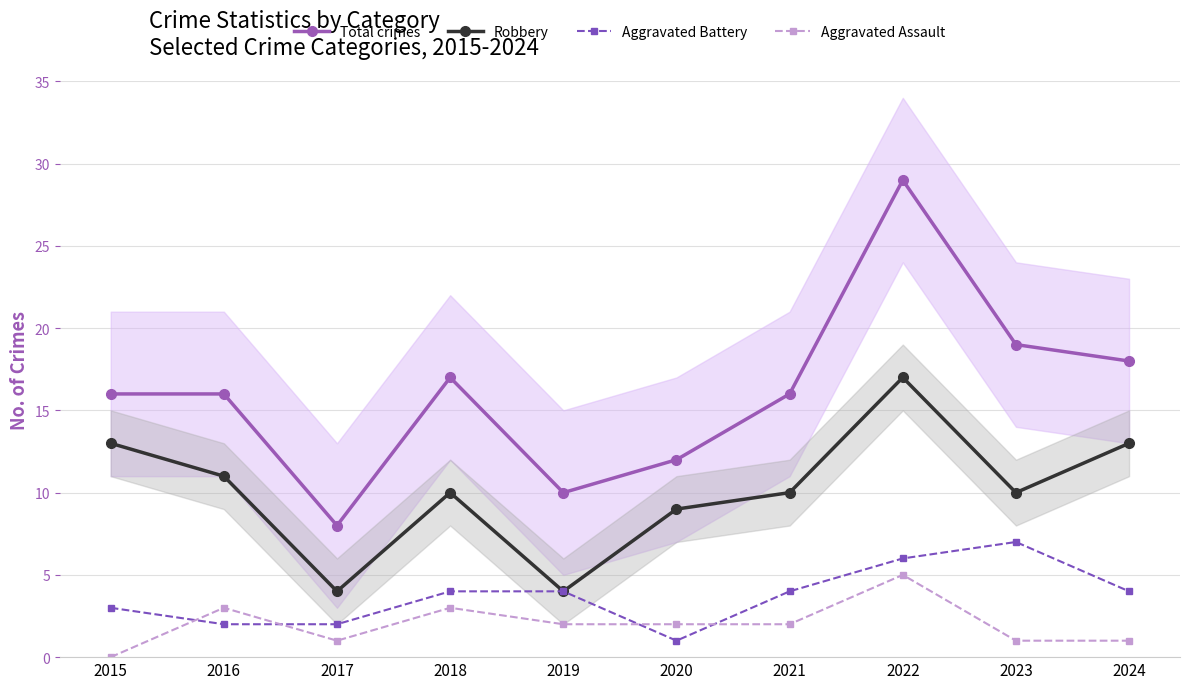

Read the Aggravated Battery value at 2024.

4